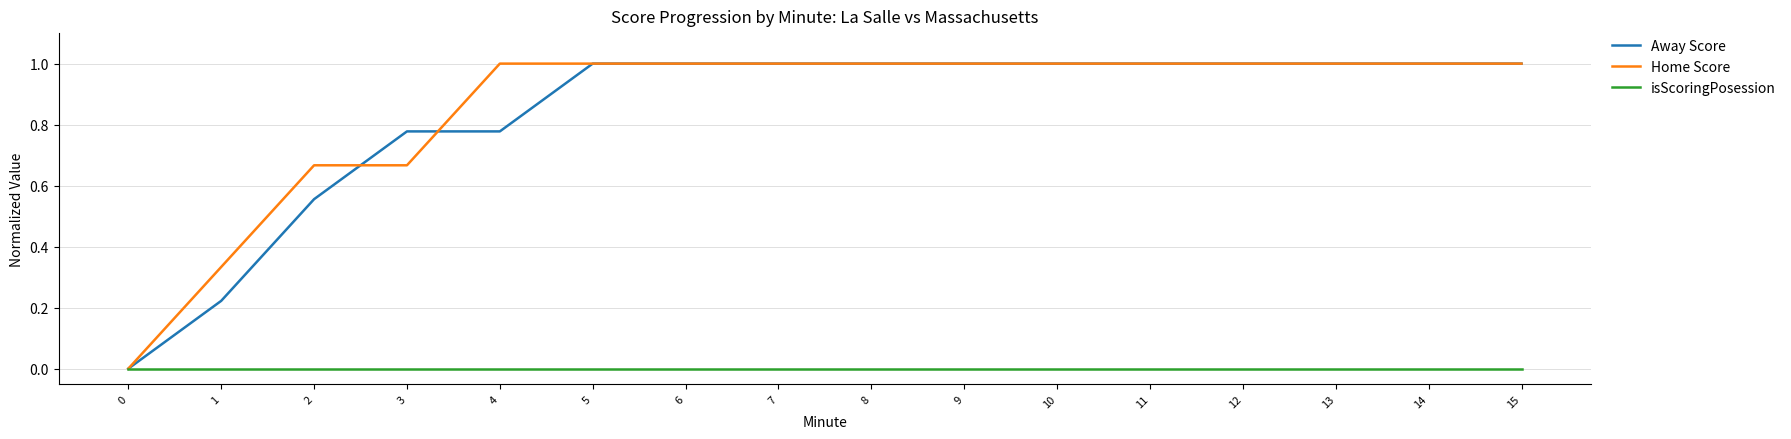

What is the difference between the highest and lowest values at 15?

1.0